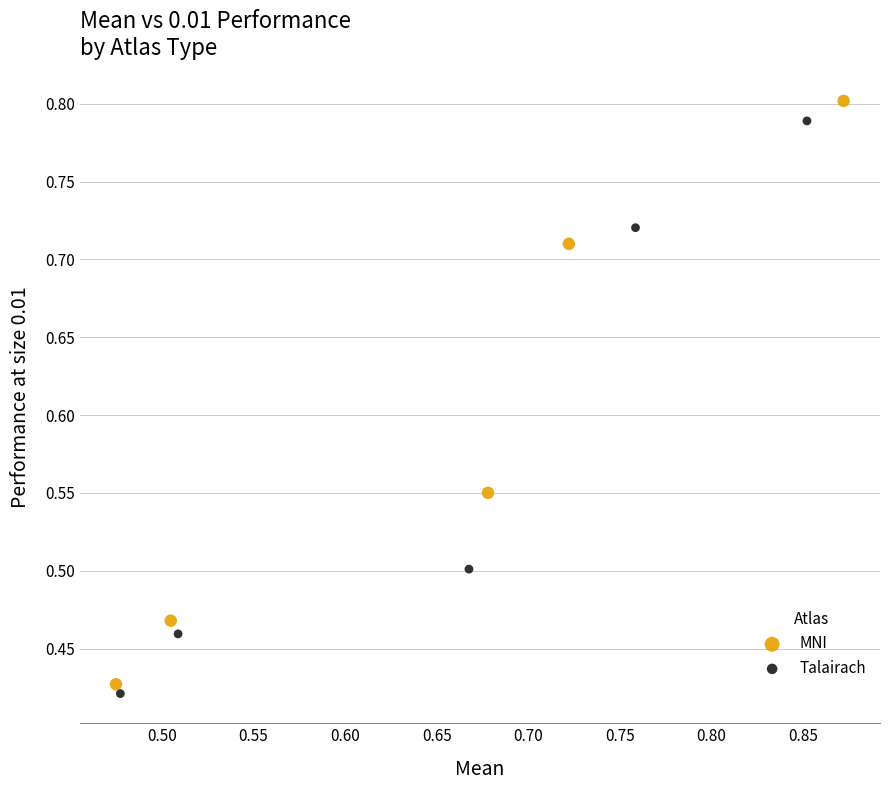

Which series has the largest Y range (max minus min)?

MNI